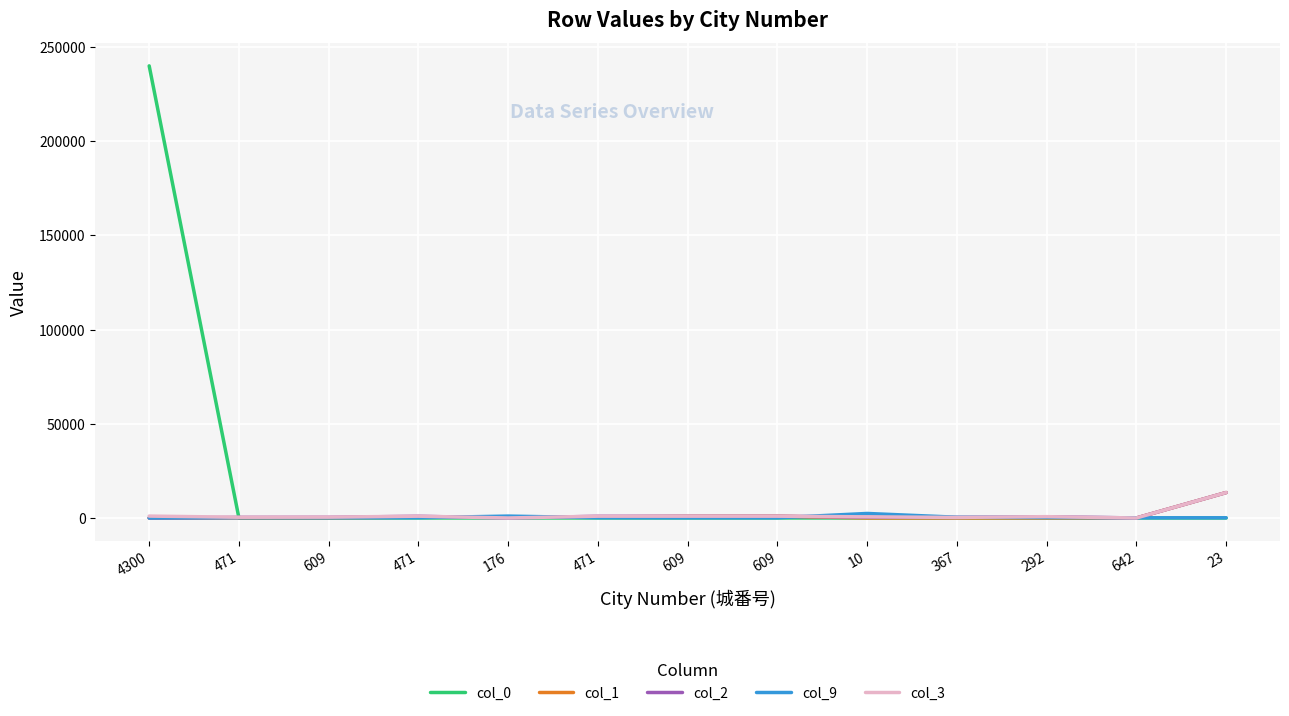

What is the label of the 1st point from the left?

4300